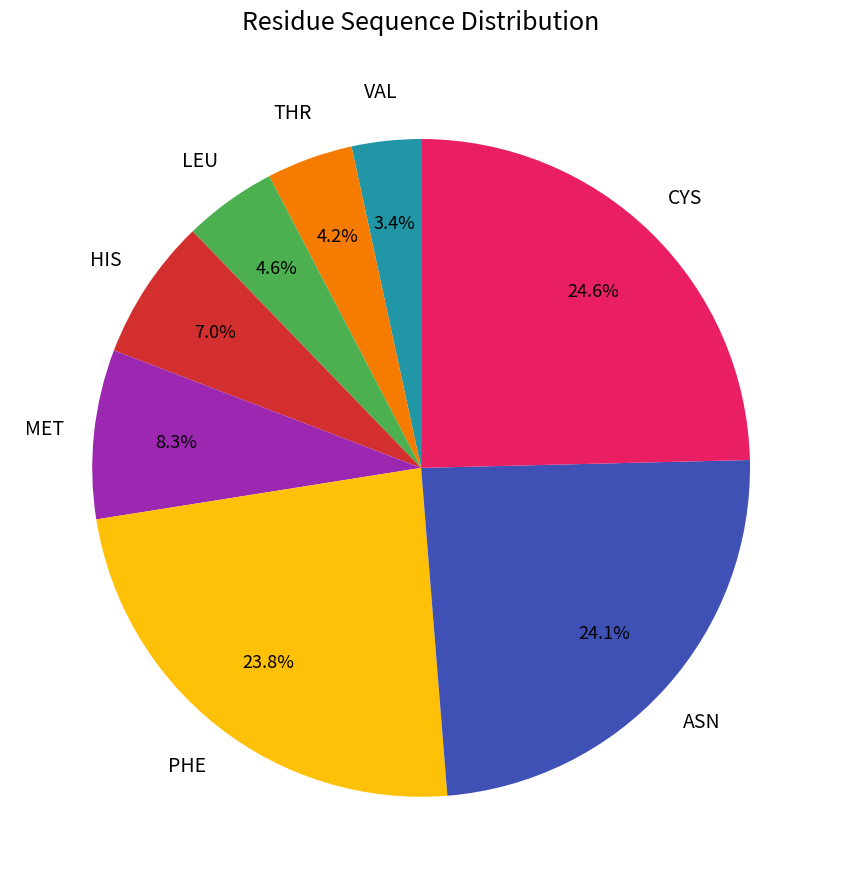

Count the number of slices in the pie.

8